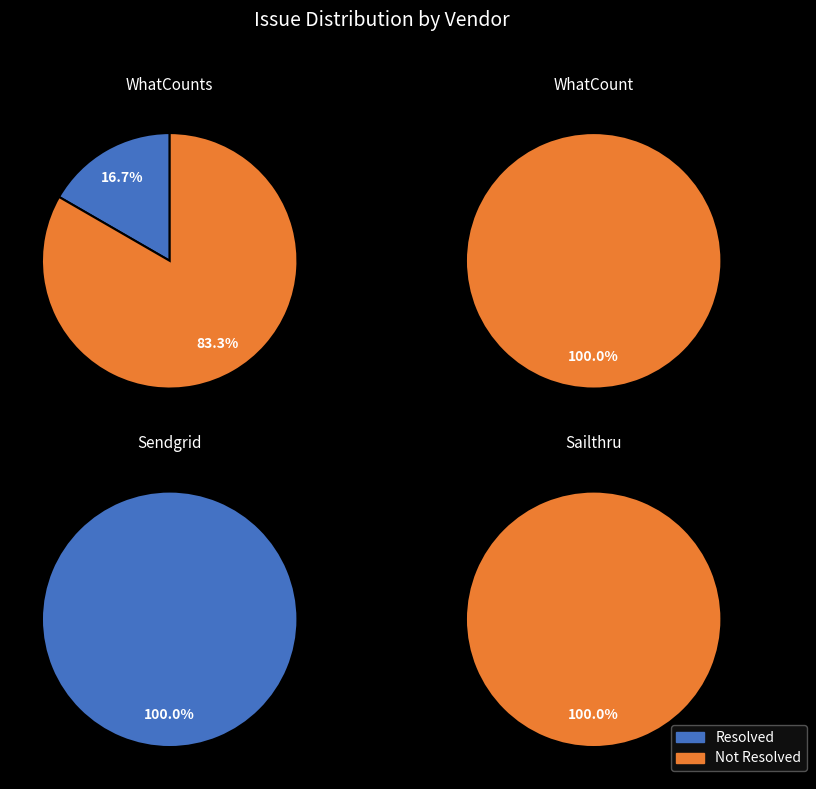

True or false: WhatCount accounts for 25% of the total.

True